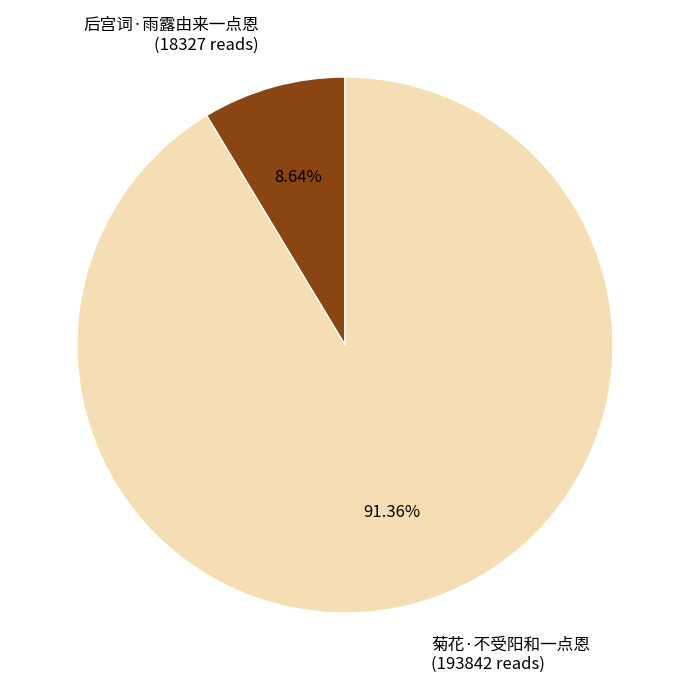

Count the number of slices in the pie.

2